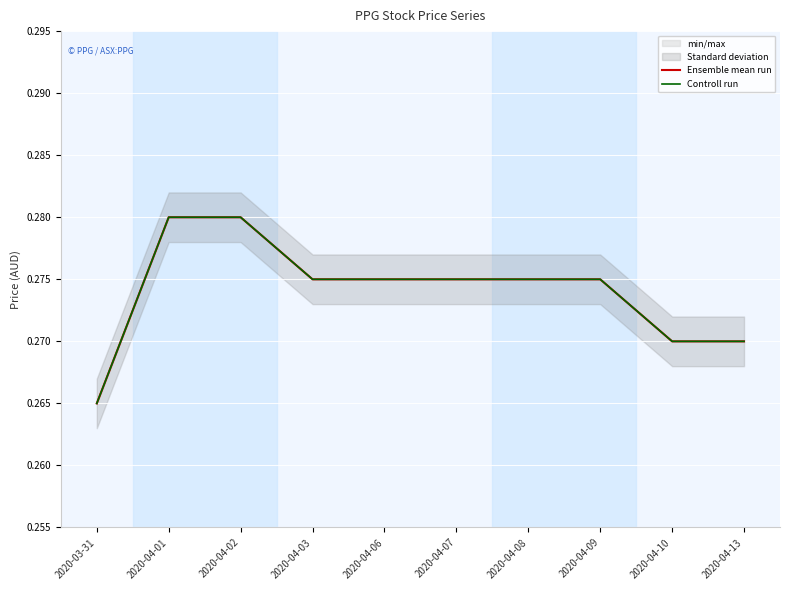

Reading left to right, extract all data points from this chart.

Ensemble mean run: 0.3	0.3	0.3	0.3	0.3	0.3	0.3	0.3	0.3	0.3
Controll run: 0.3	0.3	0.3	0.3	0.3	0.3	0.3	0.3	0.3	0.3